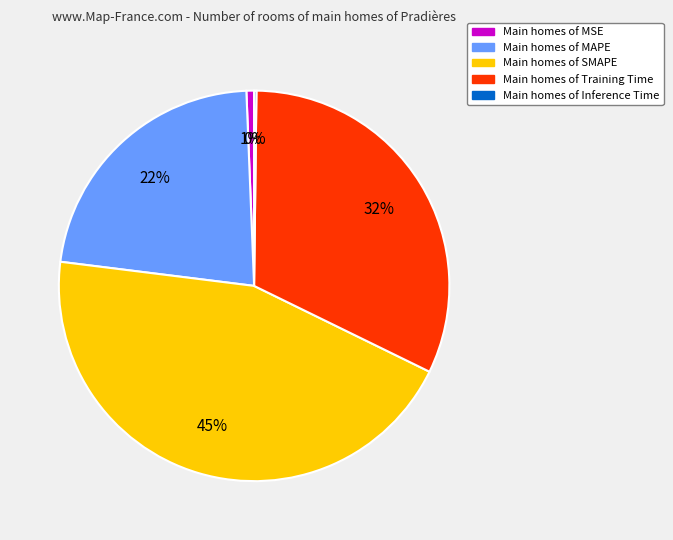

Is there a majority slice in this chart?

No